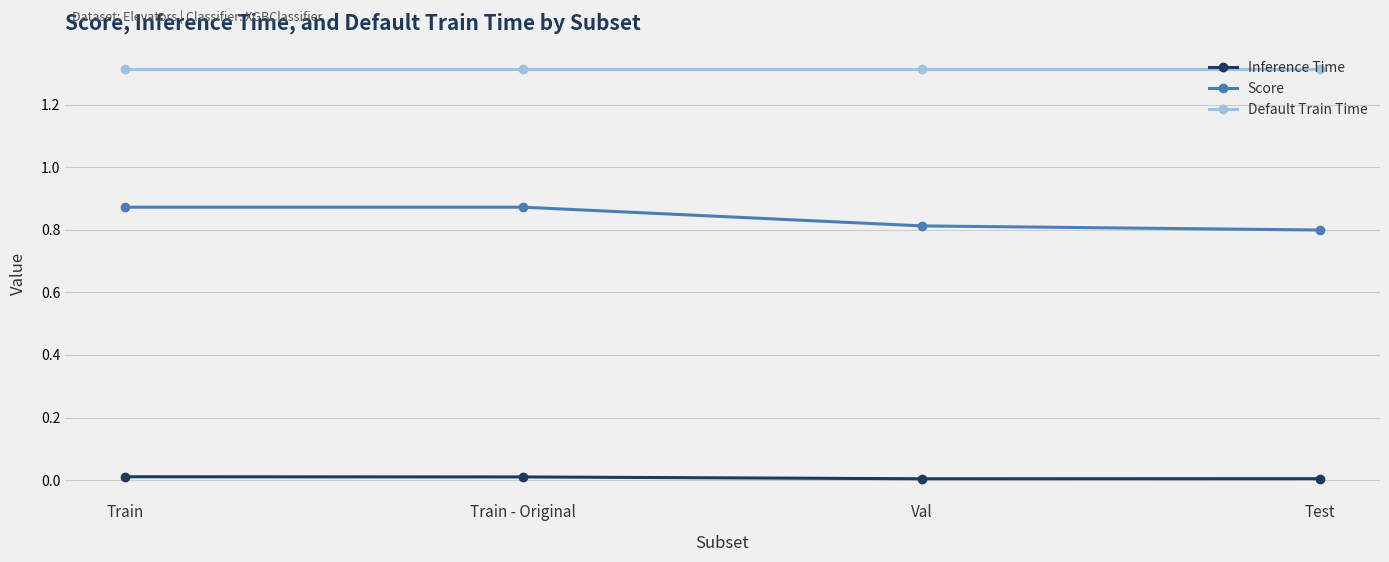

Is it true that Default Train Time equals 0.5 at Test?

False